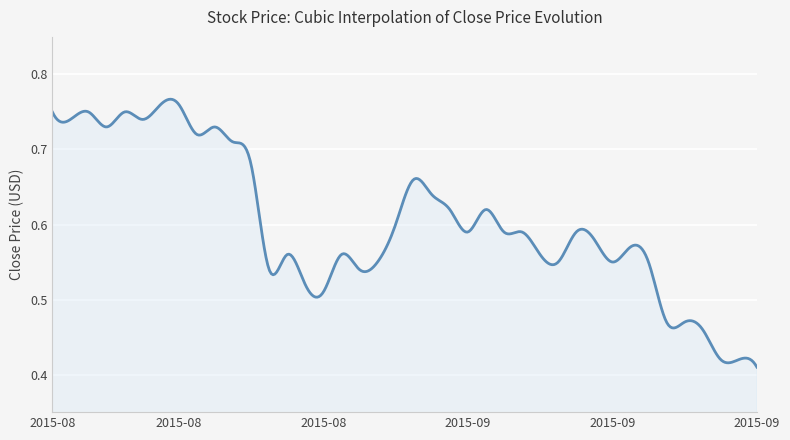

Reading left to right, extract all data points from this chart.

2015-08-04=0.8	2015-08-05=0.7	2015-08-06=0.8	2015-08-07=0.7	2015-08-11=0.8	2015-08-13=0.7	2015-08-14=0.8	2015-08-17=0.8	2015-08-18=0.7	2015-08-19=0.7	2015-08-20=0.7	2015-08-21=0.7	2015-08-24=0.5	2015-08-25=0.6	2015-08-26=0.5	2015-08-27=0.5	2015-08-28=0.6	2015-08-31=0.5	2015-09-01=0.6	2015-09-02=0.6	2015-09-03=0.7	2015-09-04=0.6	2015-09-07=0.6	2015-09-08=0.6	2015-09-09=0.6	2015-09-10=0.6	2015-09-11=0.6	2015-09-14=0.6	2015-09-15=0.6	2015-09-16=0.6	2015-09-17=0.6	2015-09-18=0.6	2015-09-21=0.6	2015-09-22=0.6	2015-09-23=0.5	2015-09-24=0.5	2015-09-25=0.5	2015-09-28=0.4	2015-09-29=0.4	2015-09-30=0.4